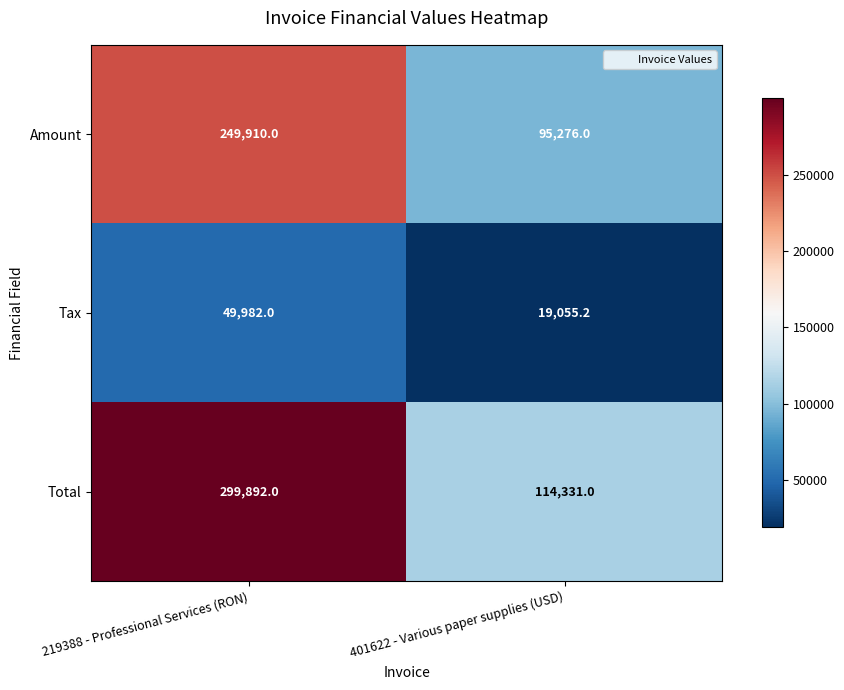

The Tax series shows 49982.0 at 219388 - Professional Services (RON). True or false?

True